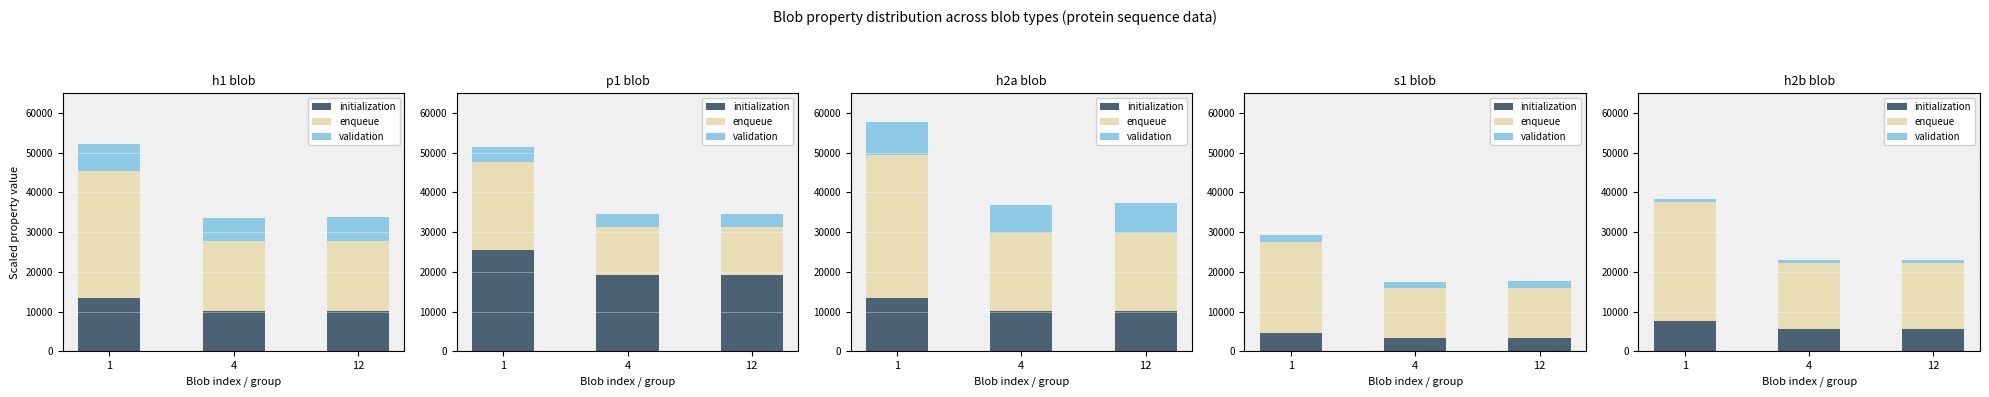

Between 1 and 12, which is larger?

1